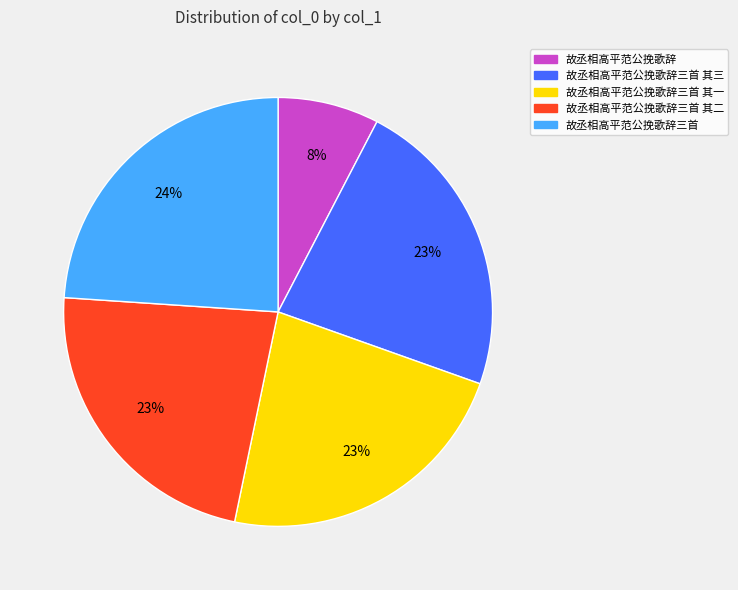

Approximately how many times larger is the value at 故丞相高平范公挽歌辞三首 其一 compared to 故丞相高平范公挽歌辞三首 其二?

1.0